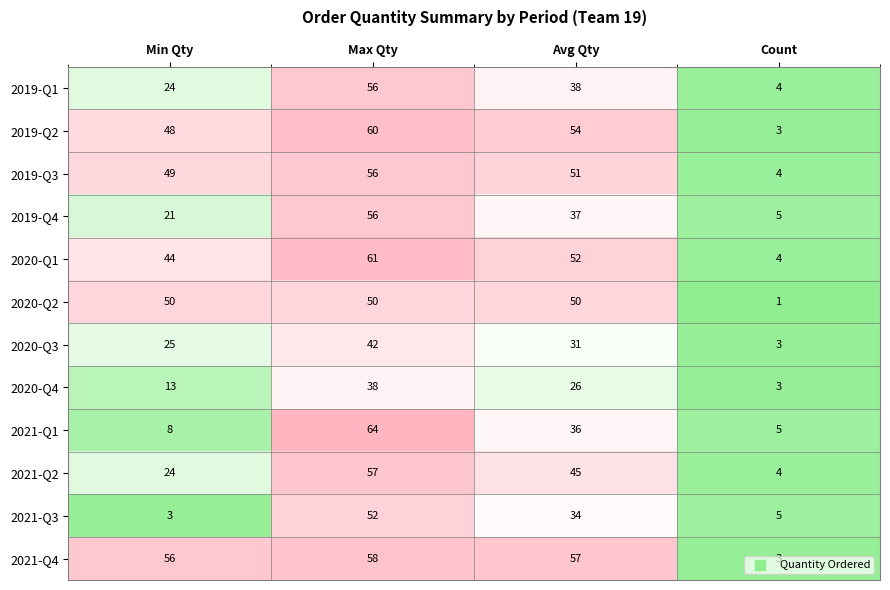

What is the sum of the 2020-Q1 values at Avg Qty and Max Qty?

113